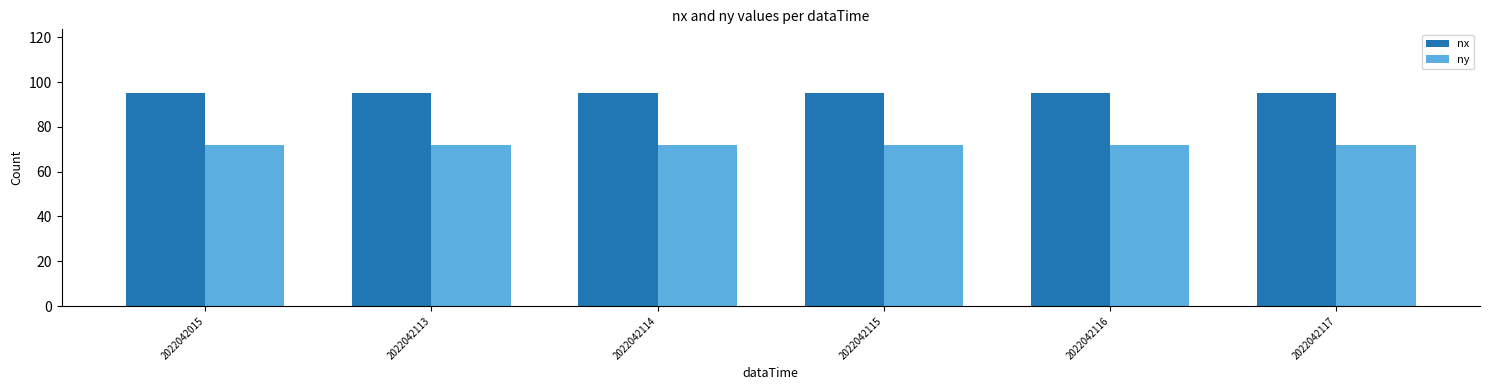

What is the spread (max minus min) of values at 2022042114?

23